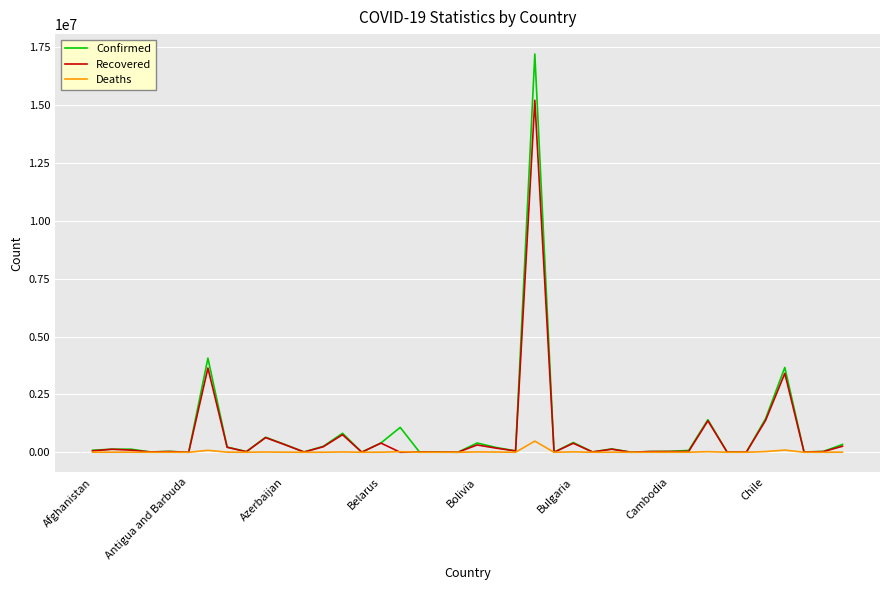

What is the greatest value displayed?

17210969